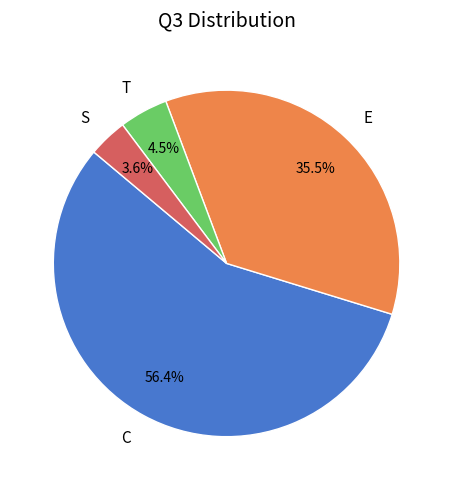

How many segments does this pie chart have?

4